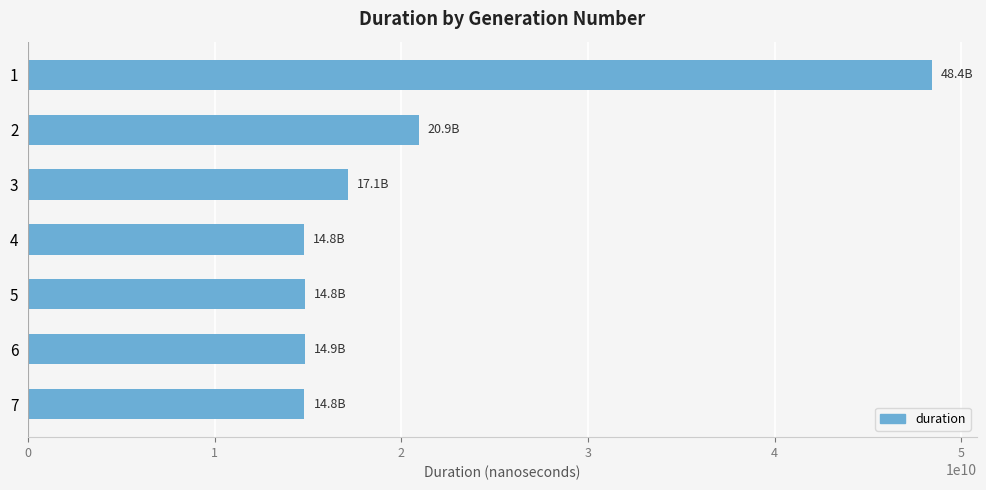

The value at 1 is 48421047002. True or false?

True